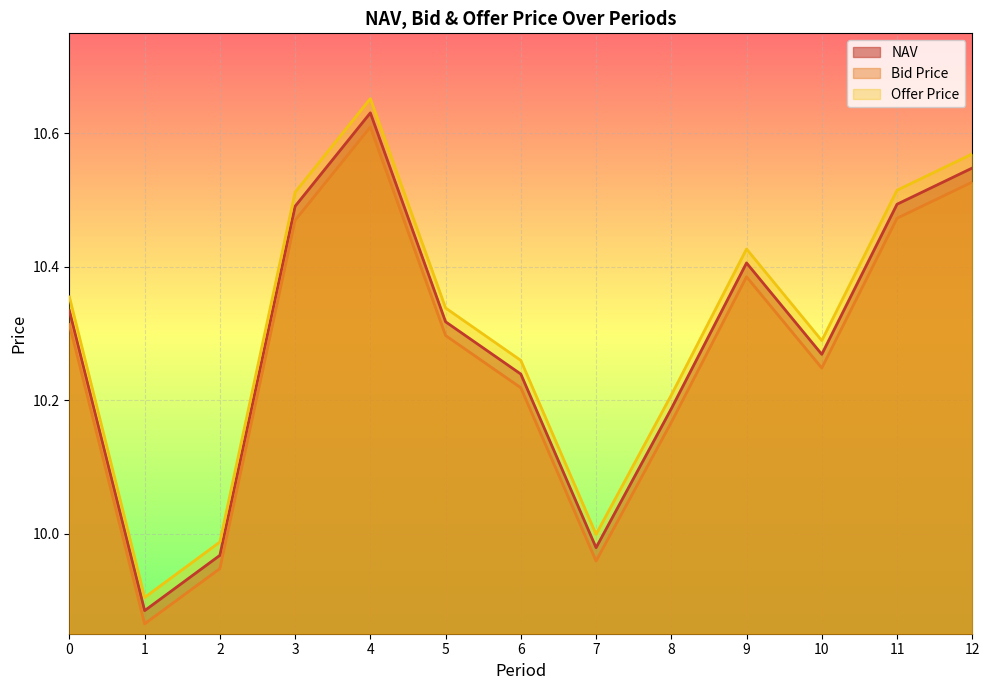

Is it true that NAV equals 17.4 at 5?

False